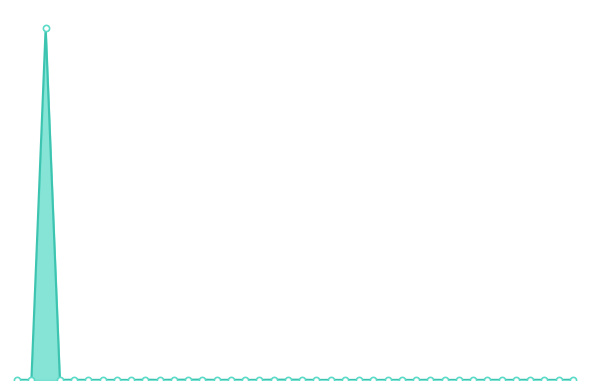

Is this an area chart (filled region under the line)?

Yes